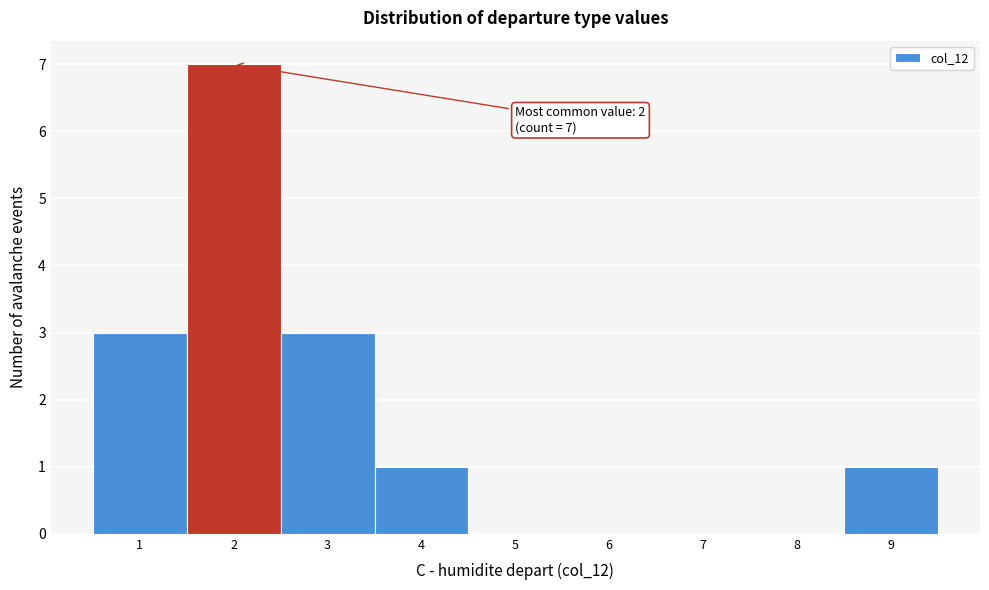

Over which range of the x-axis is the bar tallest?

1.5 to 2.5